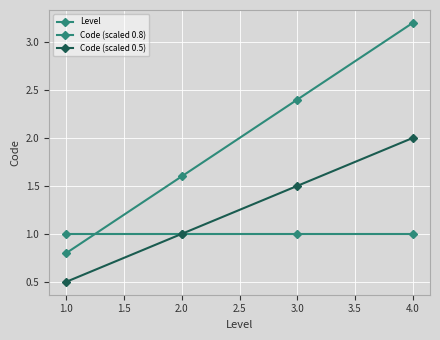

What is the value of the Level point at the 2nd from the left?

1.0